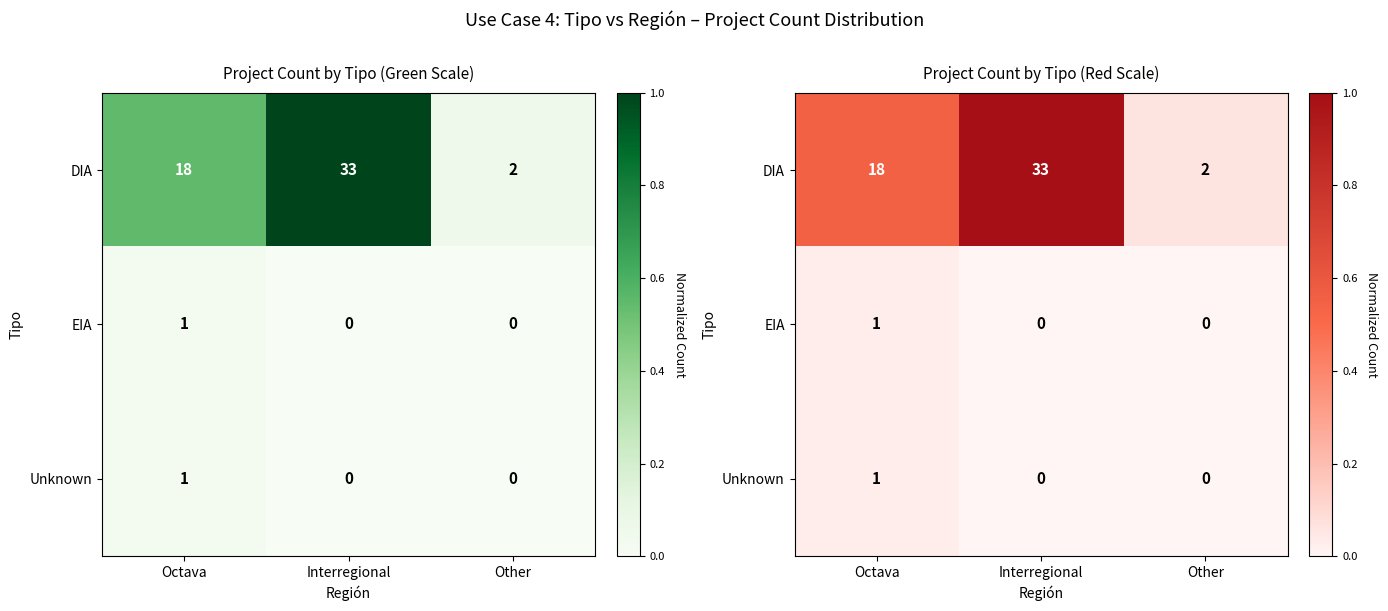

Rank the series by their maximum value, from lowest to highest.

EIA, Unknown, DIA